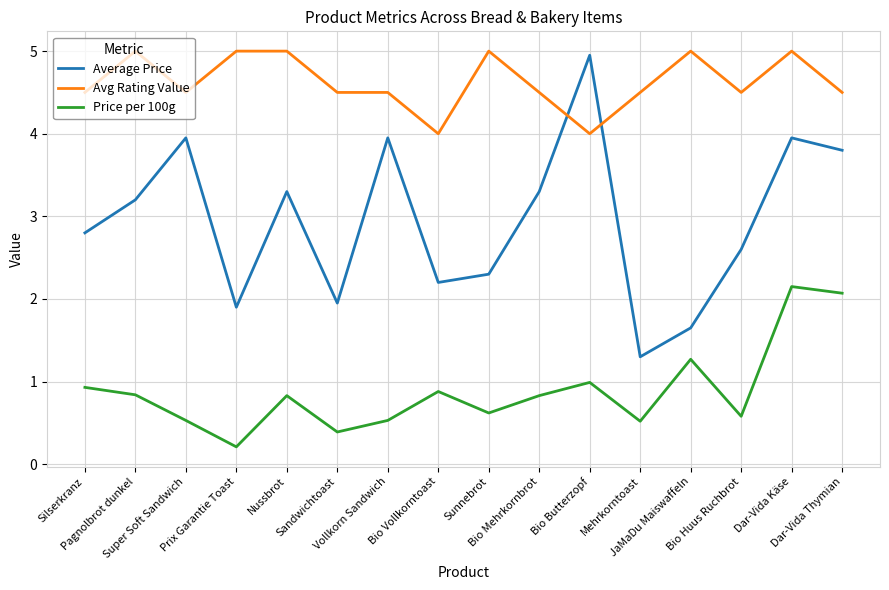

Which series has the widest spread of values?

Average Price